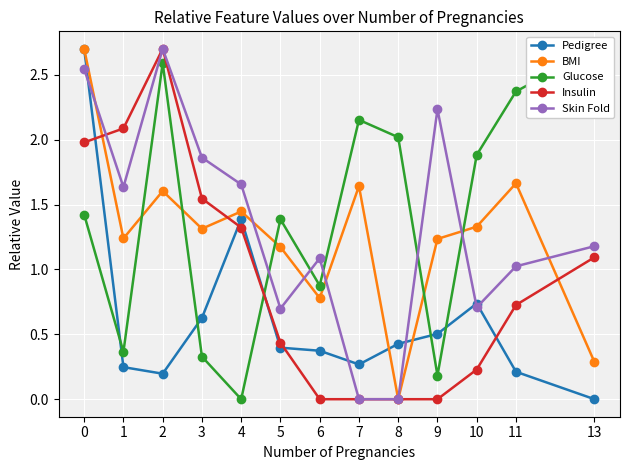

How many distinct data groups are displayed?

5